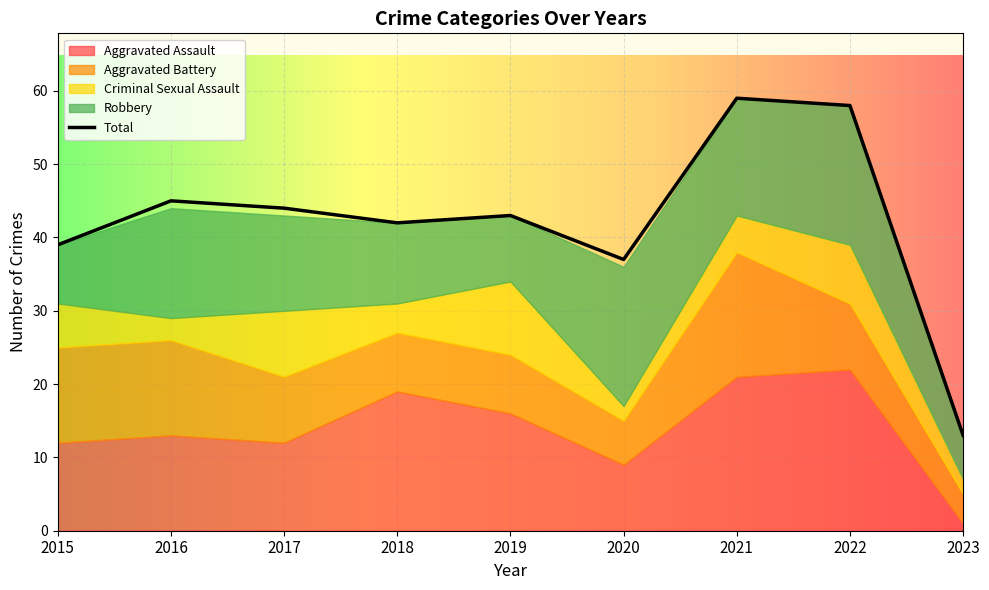

Reading right to left, what are all the values shown in this chart?

Aggravated Assault: 1	22	21	9	16	19	12	13	12
Aggravated Battery: 4	9	17	6	8	8	9	13	13
Criminal Sexual Assault: 2	8	5	2	10	4	9	3	6
Robbery: 6	19	16	19	9	11	13	15	8
Total: 13	58	59	37	43	42	44	45	39